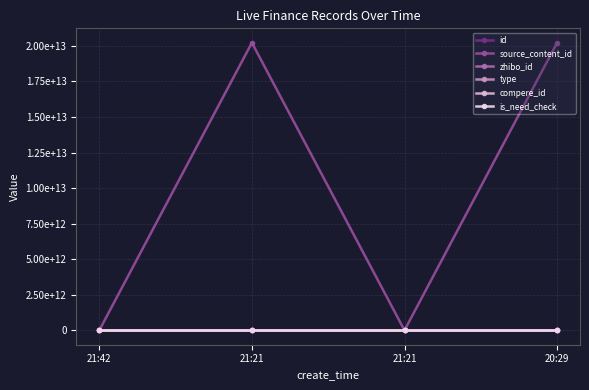

What is the greatest value displayed?

20221205212222